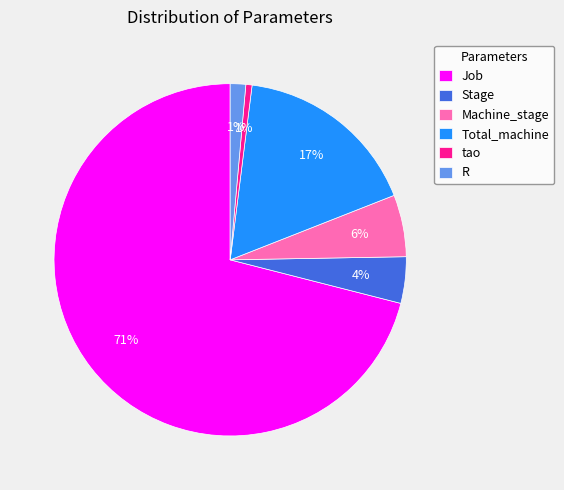

To the nearest percent, what is the difference between the Total_machine and Stage slice percentages?

13%